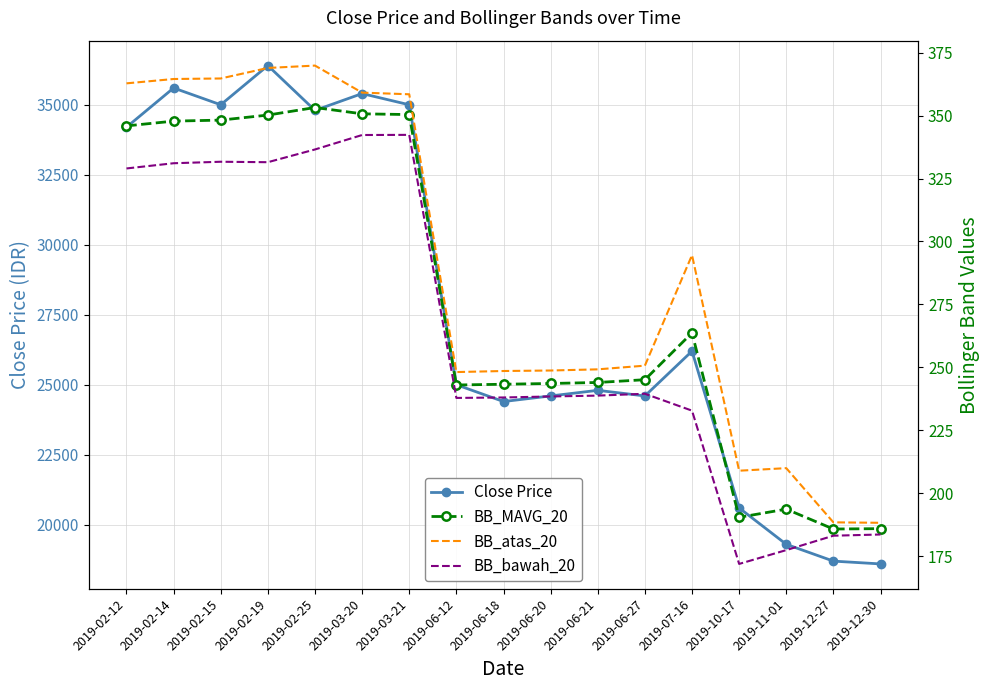

At which category is the sum across all series the highest?

2019-02-19